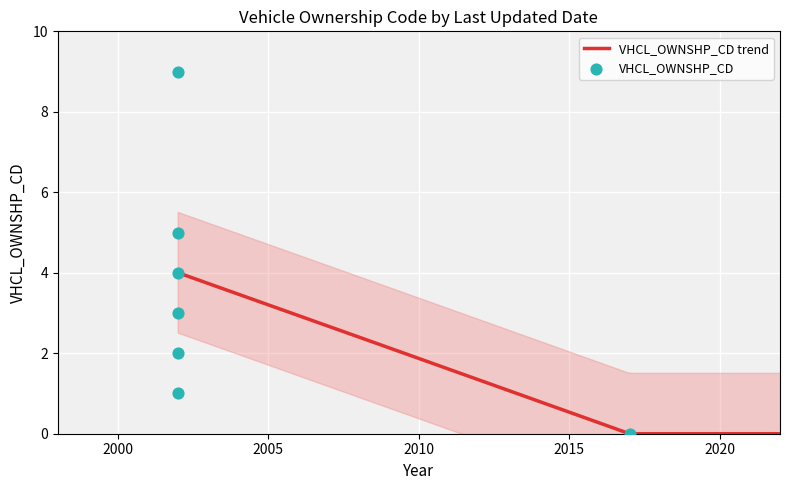

What is the change in value from Not collected for PDO Crashes to Private?

+1